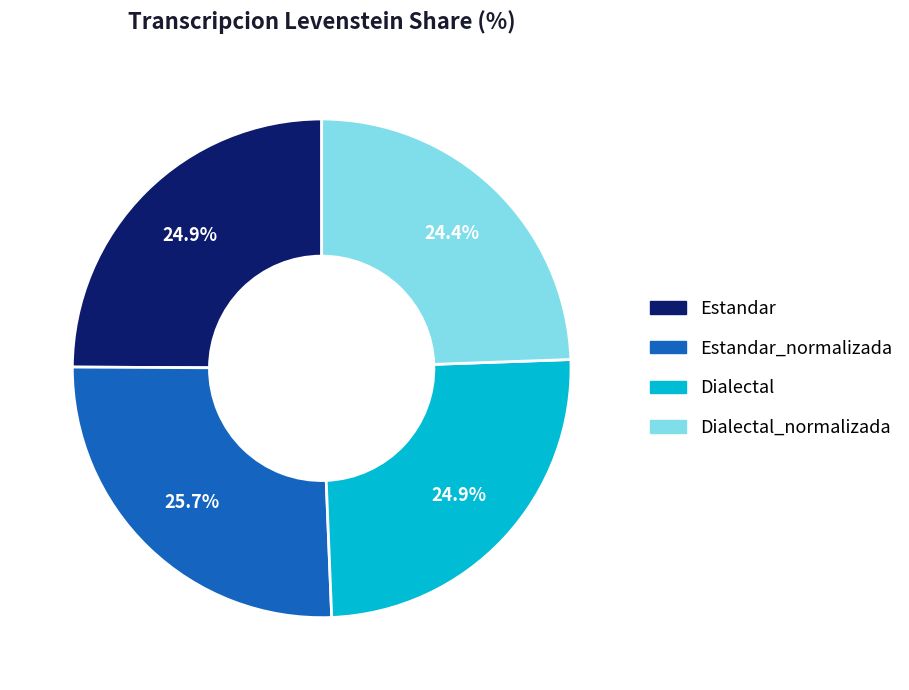

To the nearest percent, what percentage of the pie is Estandar?

25%